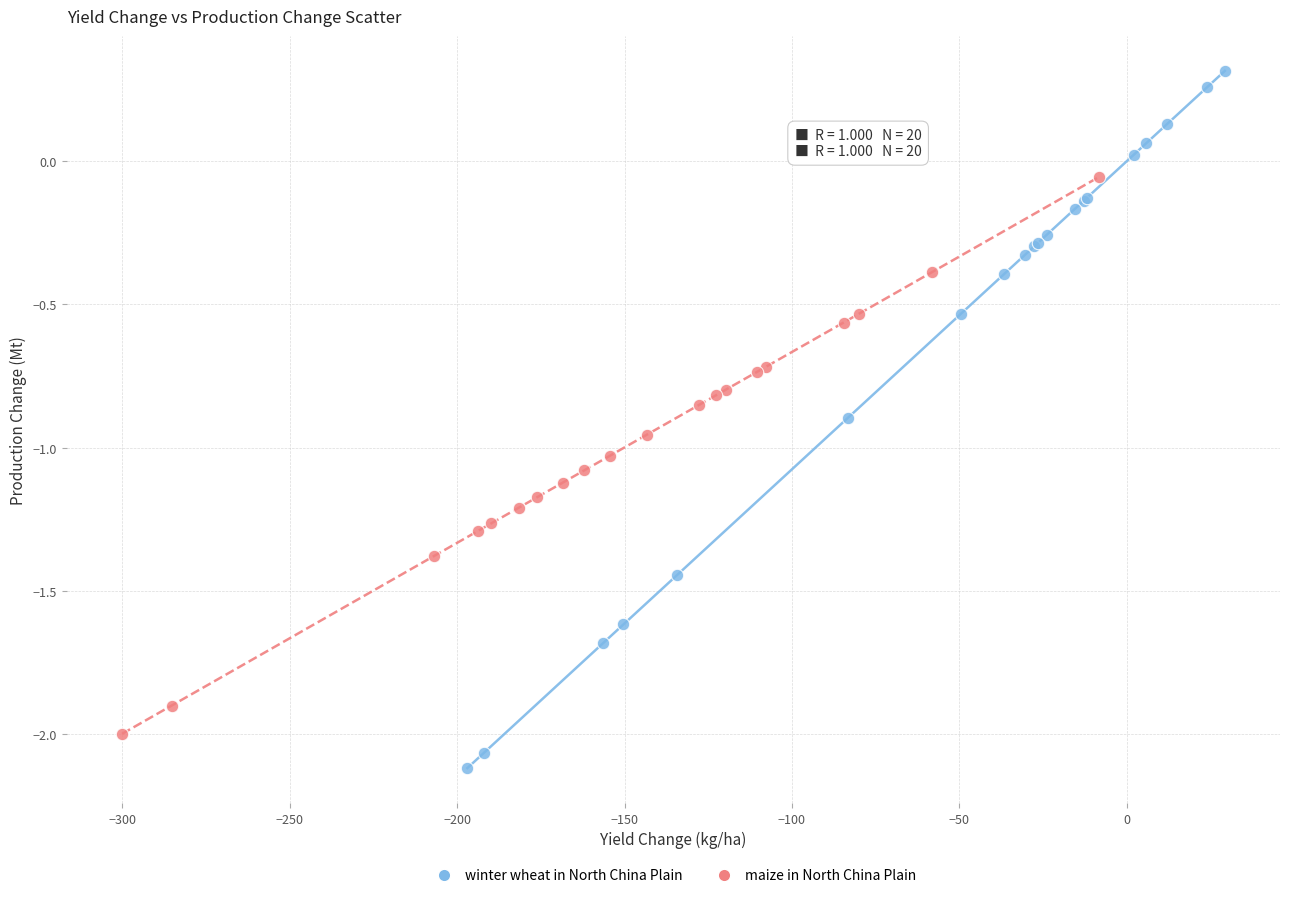

Which series has the largest Y range (max minus min)?

winter wheat in North China Plain